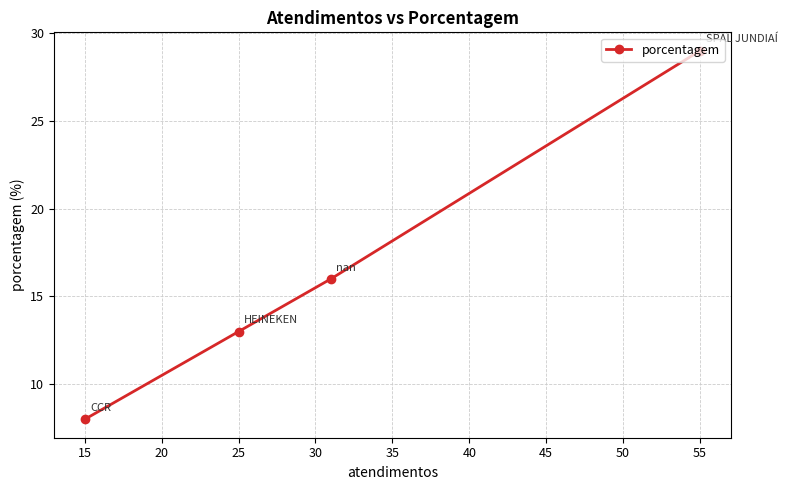

What is the sum of all values?

66